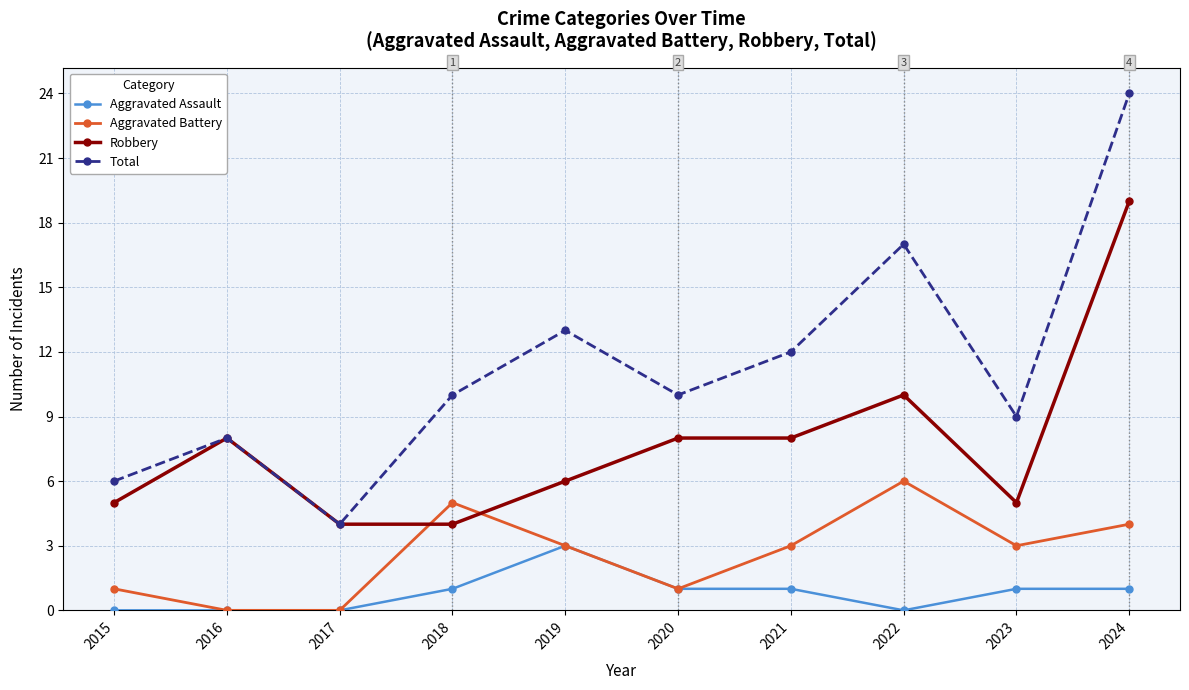

List the series in order of their overall mean, lowest first.

Aggravated Assault, Aggravated Battery, Robbery, Total